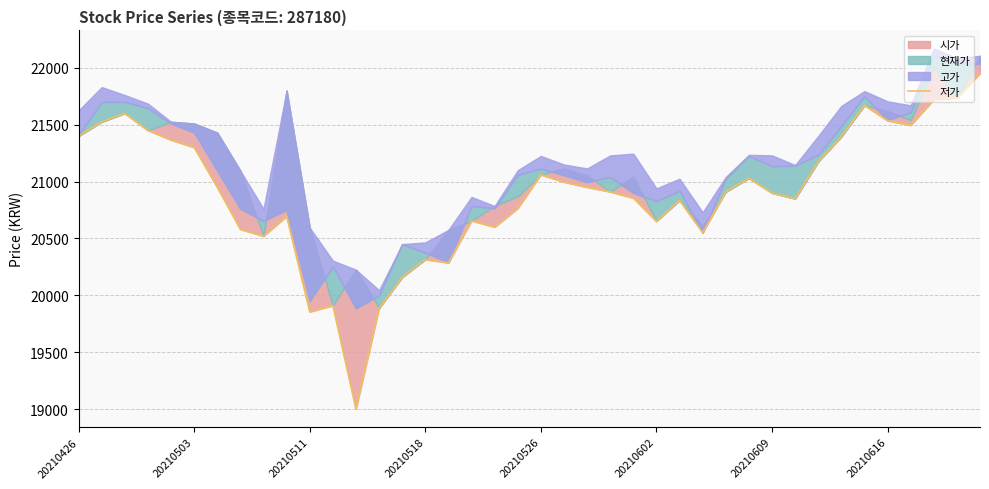

How many points are higher than both their immediate neighbors (excluding endpoints)?

9